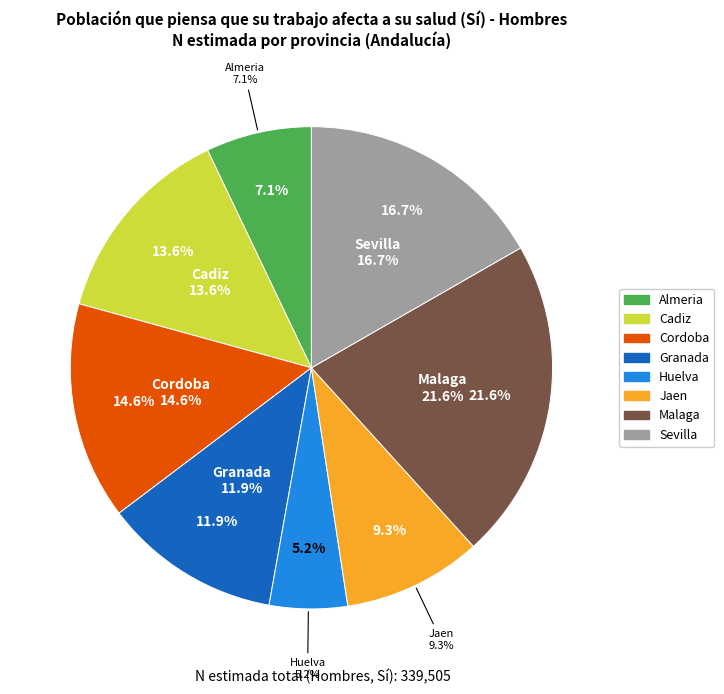

What is the change in value from Cadiz to Malaga?

+26898